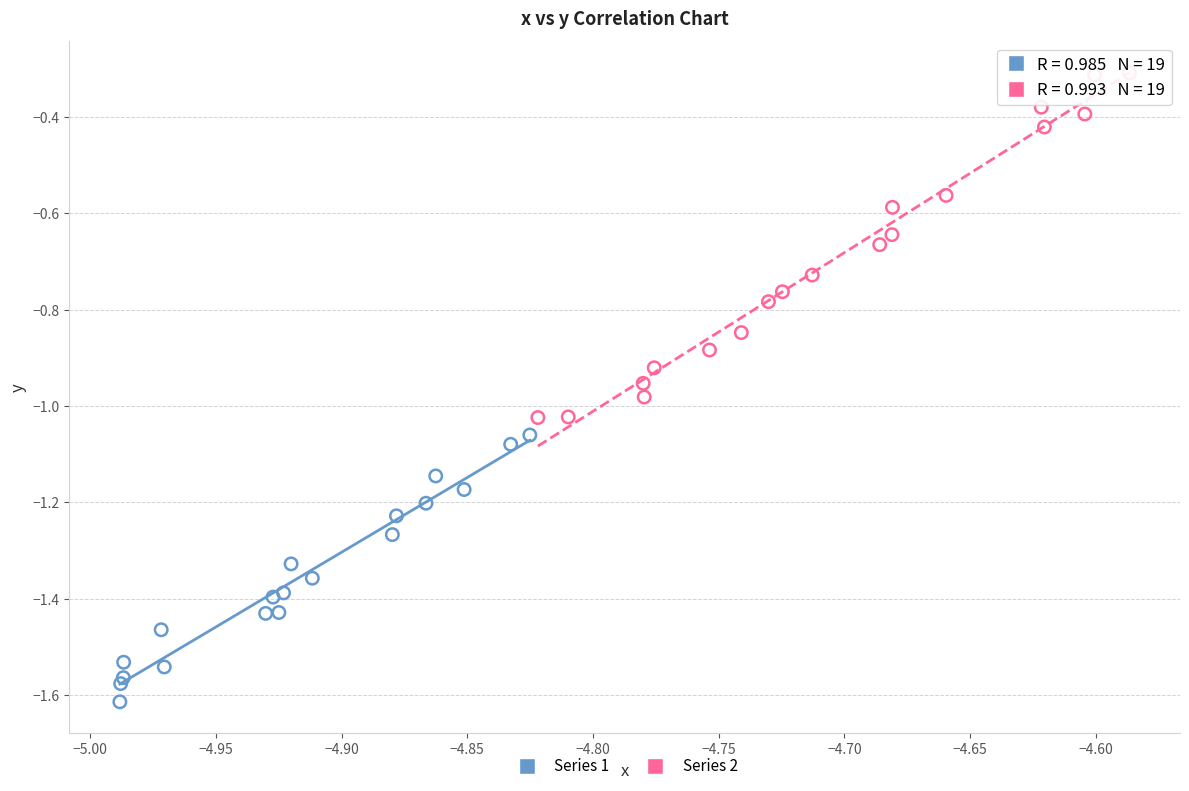

Which series has the widest spread of Y values?

Series 2